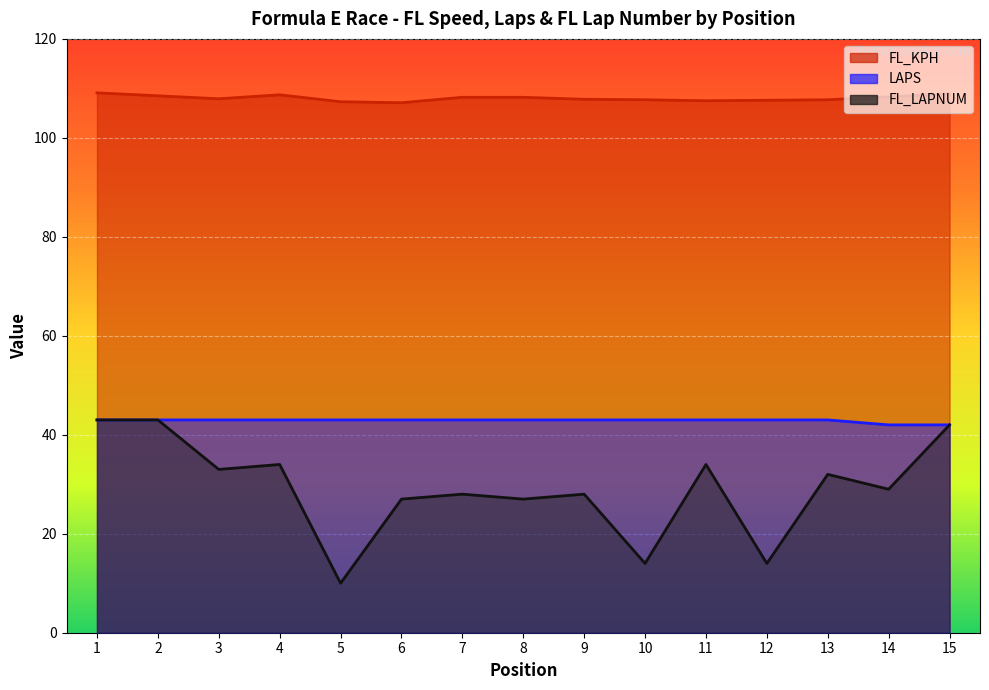

List the labels in order of FL_KPH value, largest first.

1, 15, 4, 2, 14, 7, 8, 3, 9, 10, 13, 12, 11, 5, 6